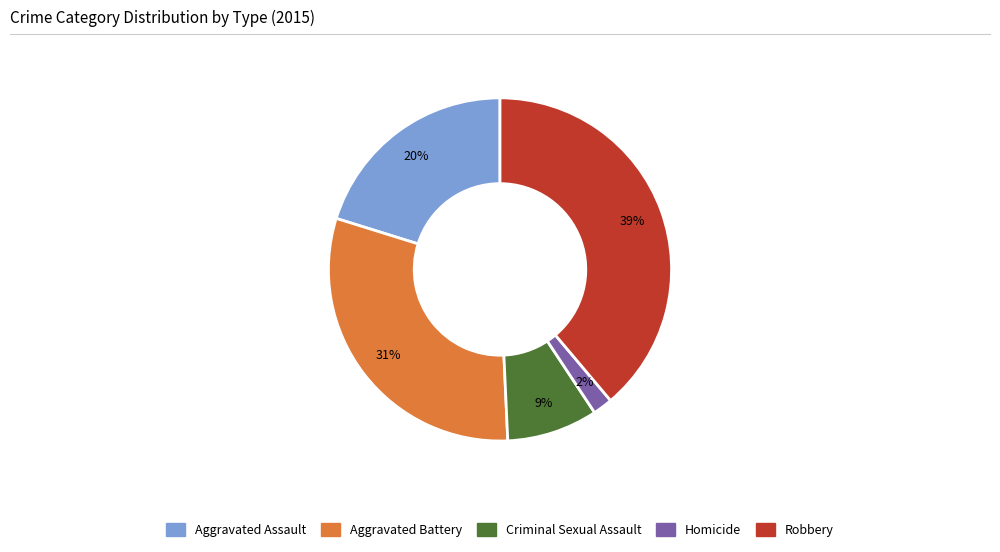

Rank the categories by value from lowest to highest.

Homicide, Criminal Sexual Assault, Aggravated Assault, Aggravated Battery, Robbery